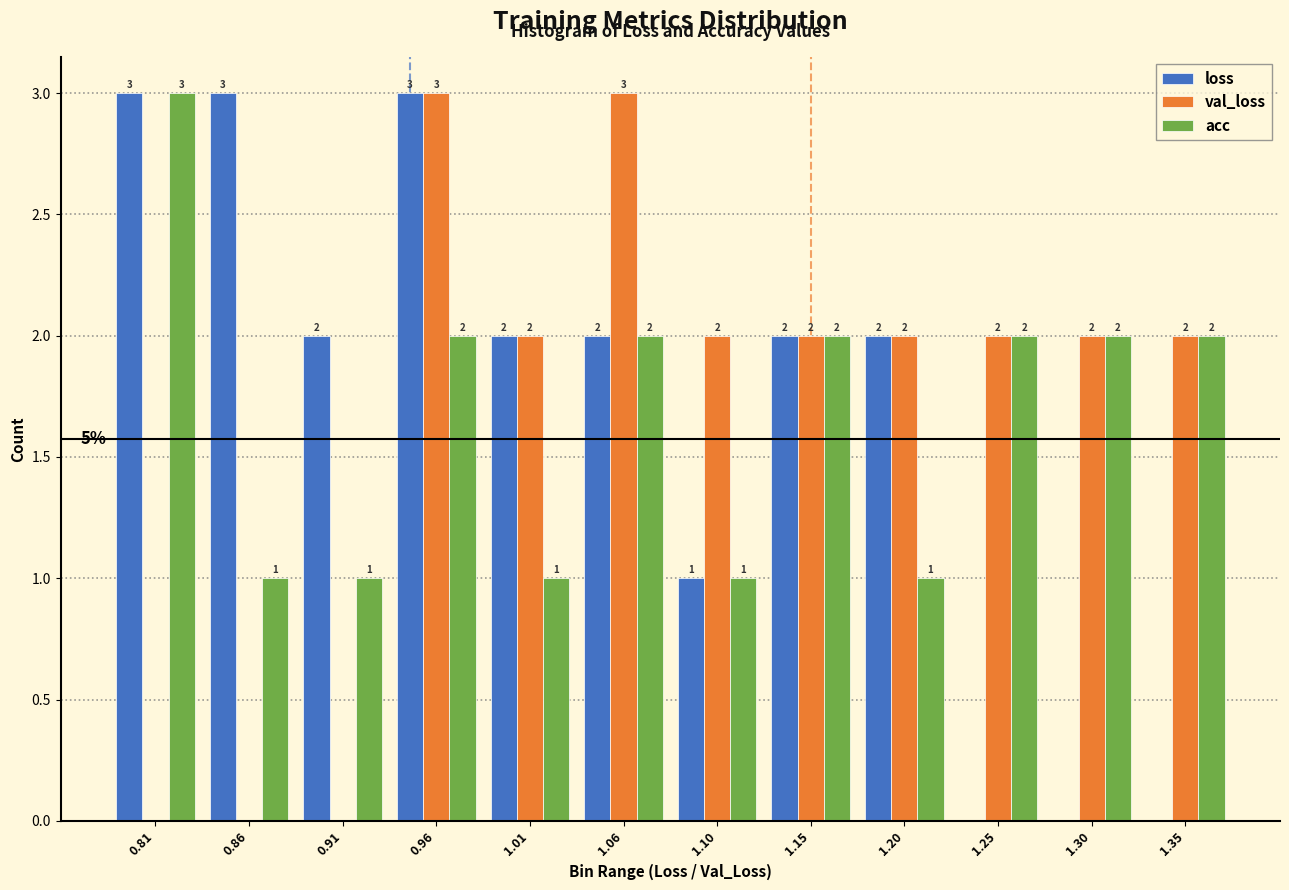

Reading left to right, transcribe all the data shown in this chart.

loss: 0.81=3	0.86=3	0.91=2	0.96=3	1.01=2	1.06=2	1.10=1	1.15=2	1.20=2	1.25=0	1.30=0	1.35=0
val_loss: 0.81=0	0.86=0	0.91=0	0.96=3	1.01=2	1.06=3	1.10=2	1.15=2	1.20=2	1.25=2	1.30=2	1.35=2
acc: 0.81=3	0.86=1	0.91=1	0.96=2	1.01=1	1.06=2	1.10=1	1.15=2	1.20=1	1.25=2	1.30=2	1.35=2